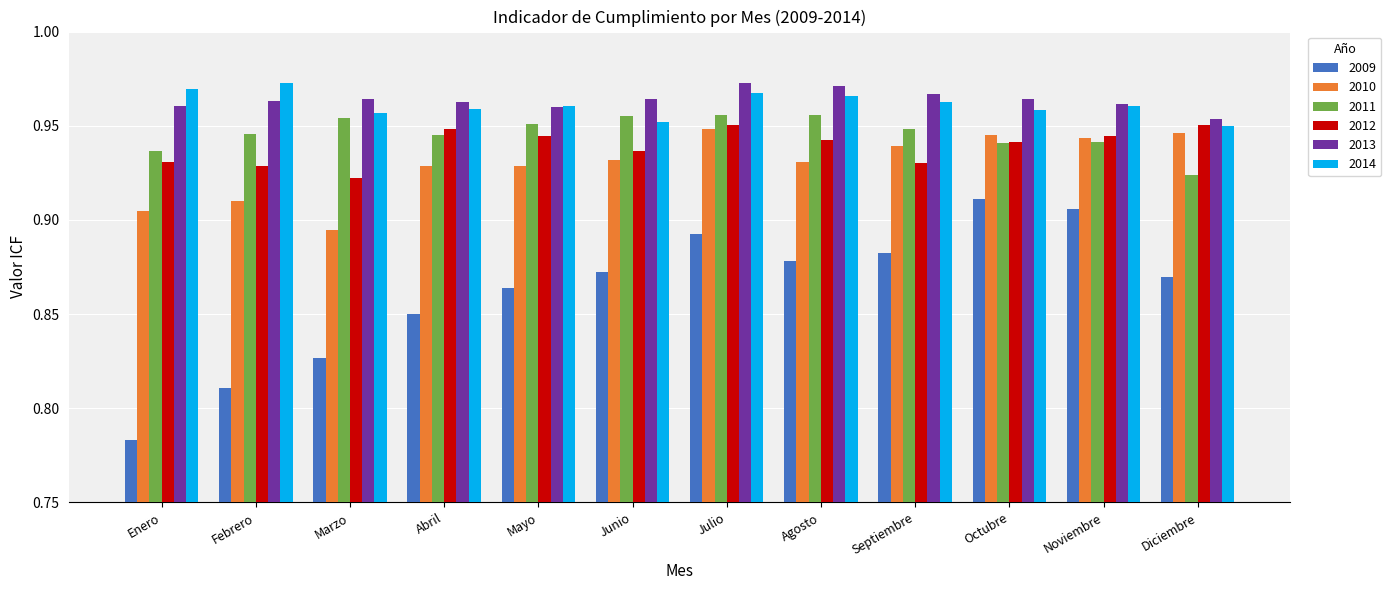

Is it true that 2010 equals 1.3 at Mayo?

False